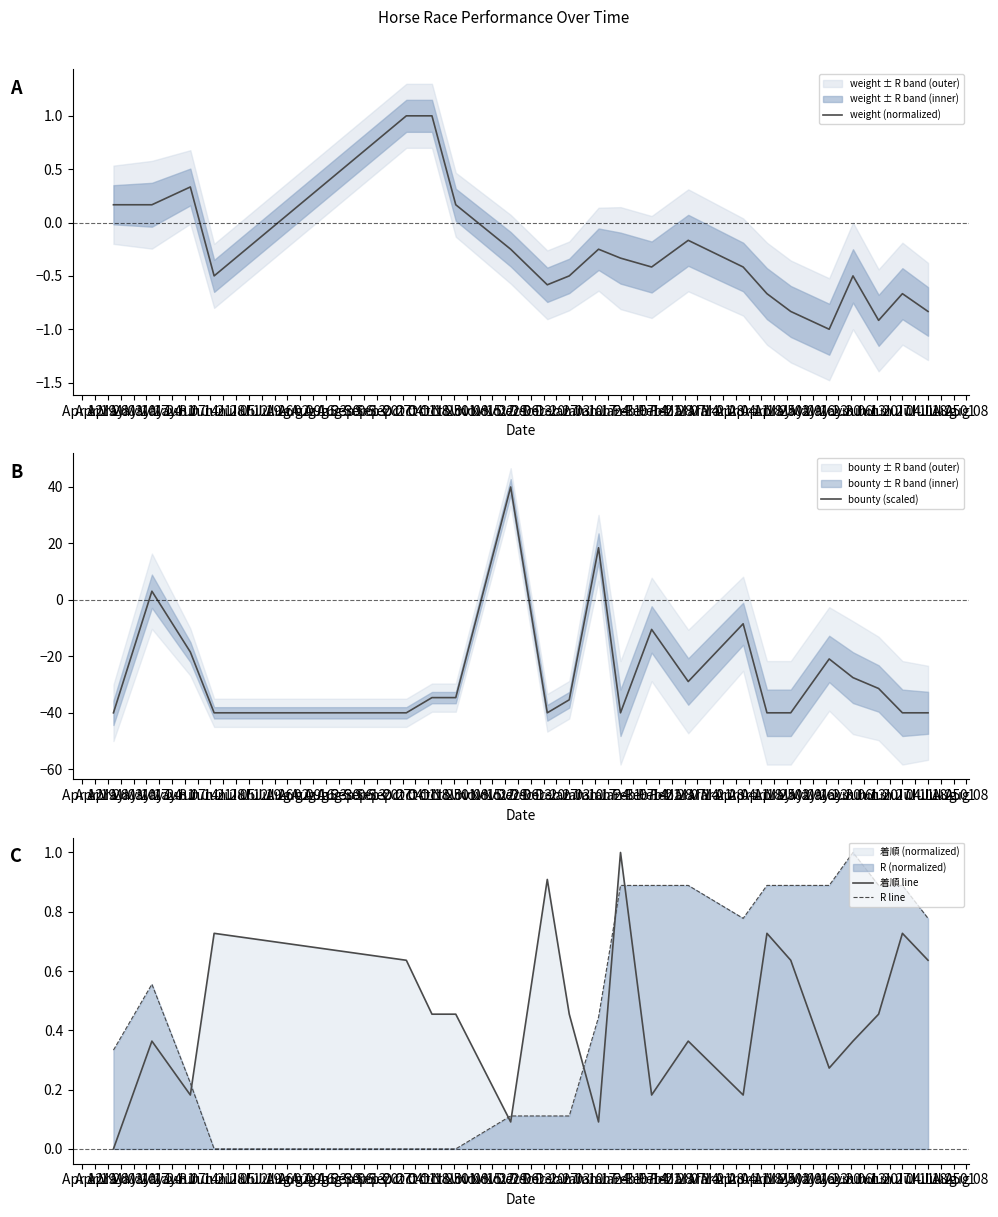

What is the highest value of the R line series?

1.0